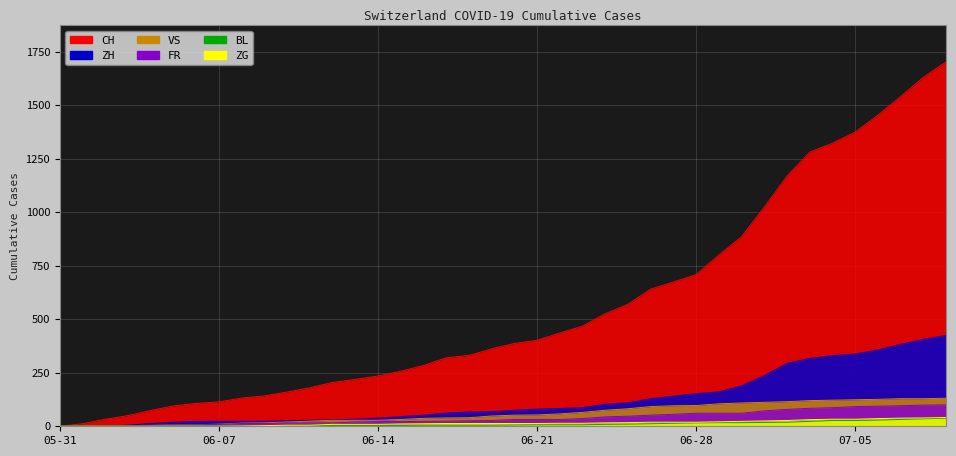

What is the label of the 23rd point from the right?

2020-06-17